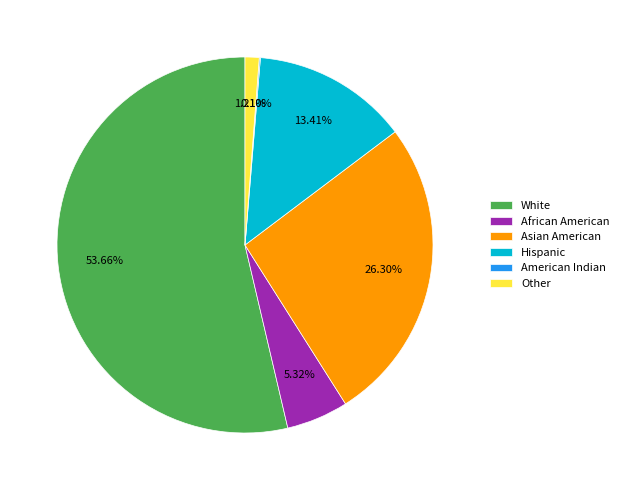

What percentage is the African American slice, to the nearest percent?

5%